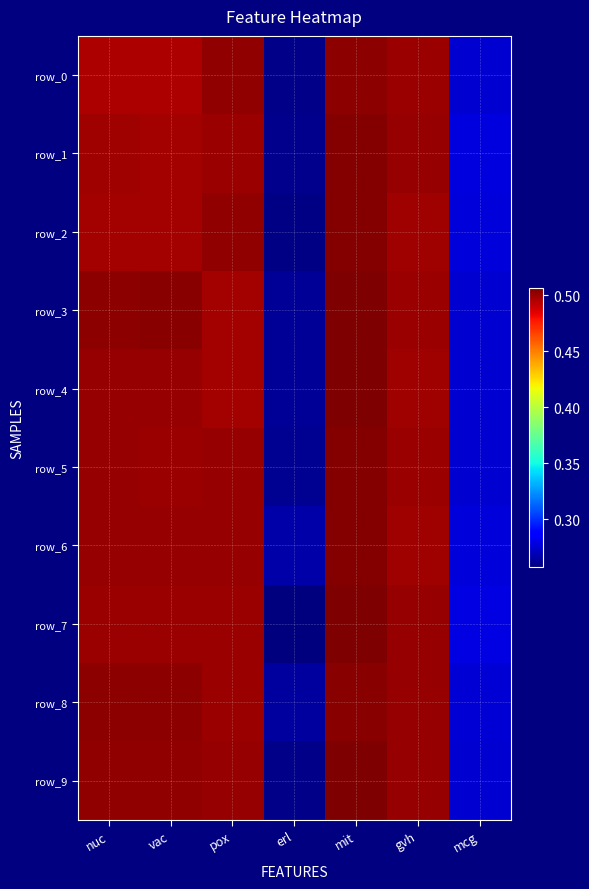

Which series has the largest total across all categories?

row_6